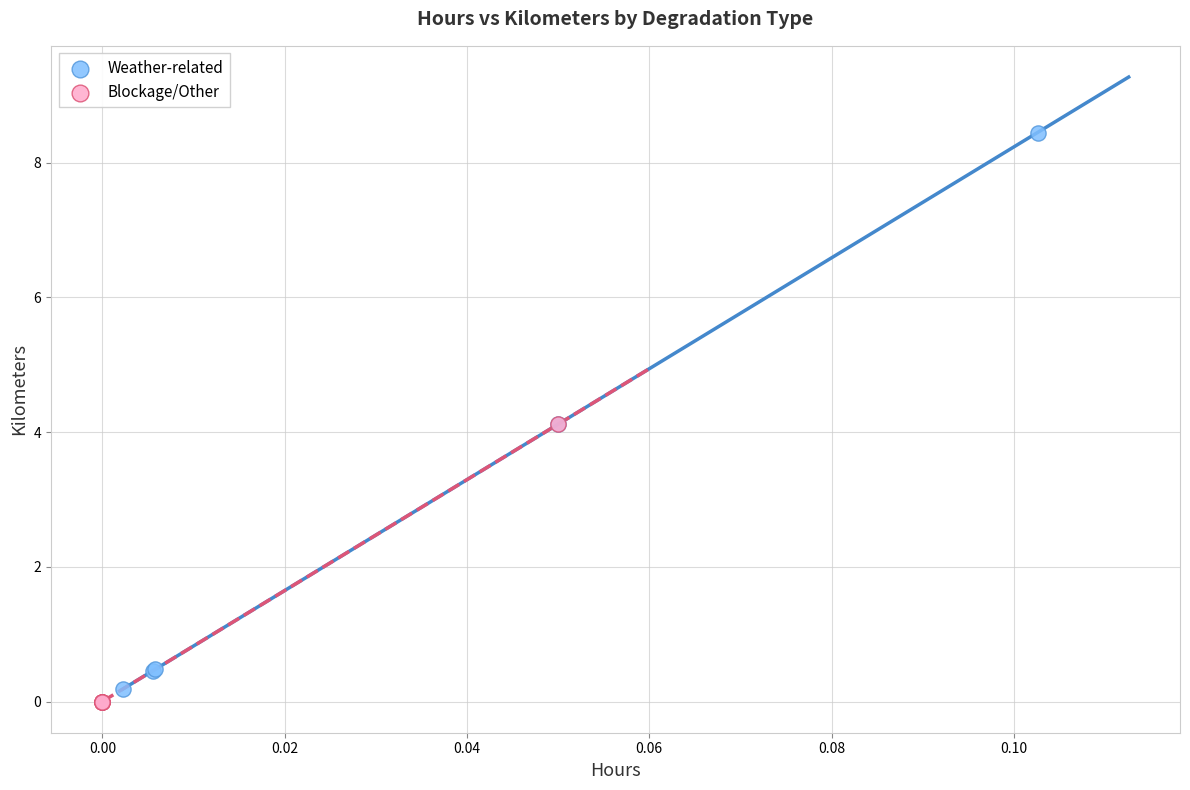

Which series reaches the maximum Y coordinate?

Weather-related